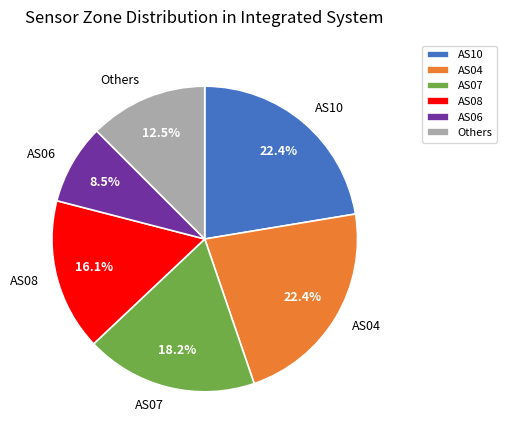

To the nearest percent, what percentage of the pie is AS10?

22%